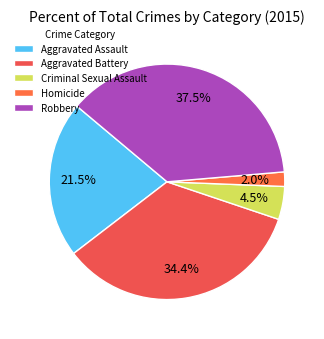

Is there a majority slice in this chart?

No